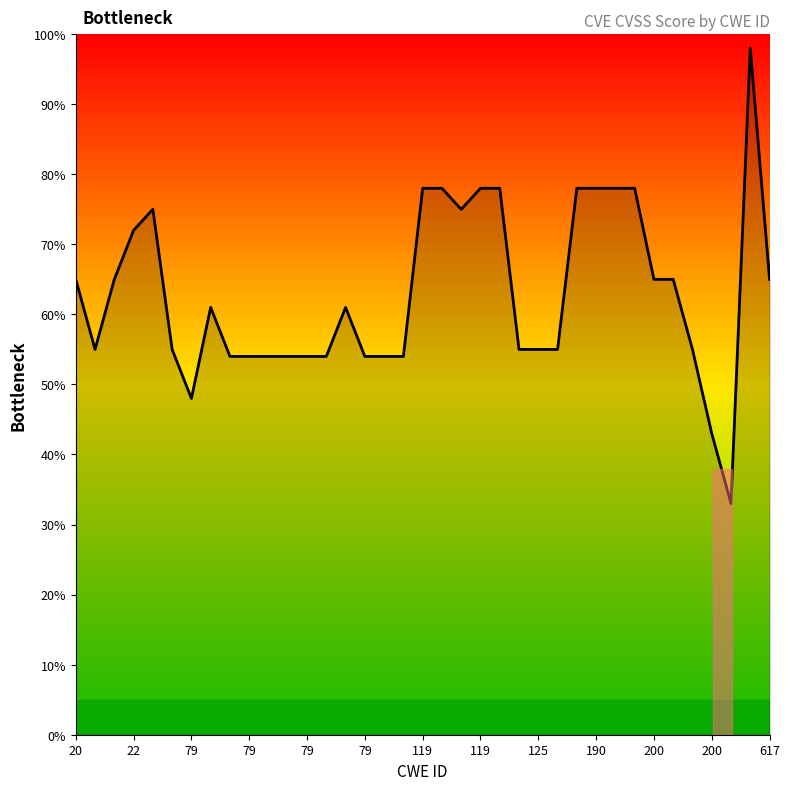

Reading right to left, what are all the values shown in this chart?

6.5	9.8	3.3	4.3	5.5	6.5	6.5	7.8	7.8	7.8	7.8	5.5	5.5	5.5	7.8	7.8	7.5	7.8	7.8	5.4	5.4	5.4	6.1	5.4	5.4	5.4	5.4	5.4	5.4	6.1	4.8	5.5	7.5	7.2	6.5	5.5	6.5